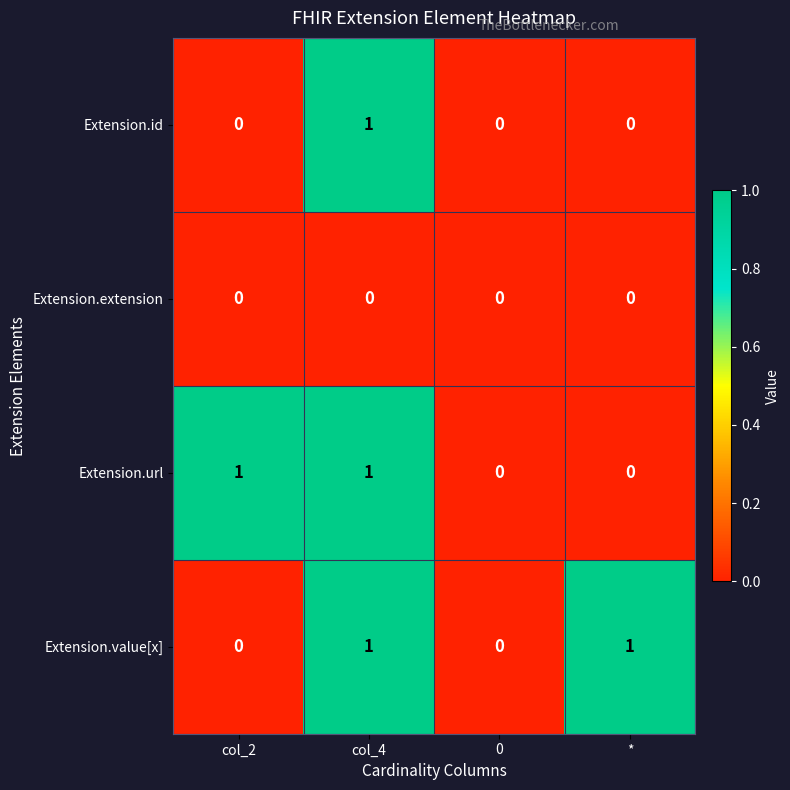

Reading right to left, list all the values displayed in this chart.

Extension.id: *=0	0=0	col_4=1	col_2=0
Extension.extension: *=0	0=0	col_4=0	col_2=0
Extension.url: *=0	0=0	col_4=1	col_2=1
Extension.value[x]: *=1	0=0	col_4=1	col_2=0